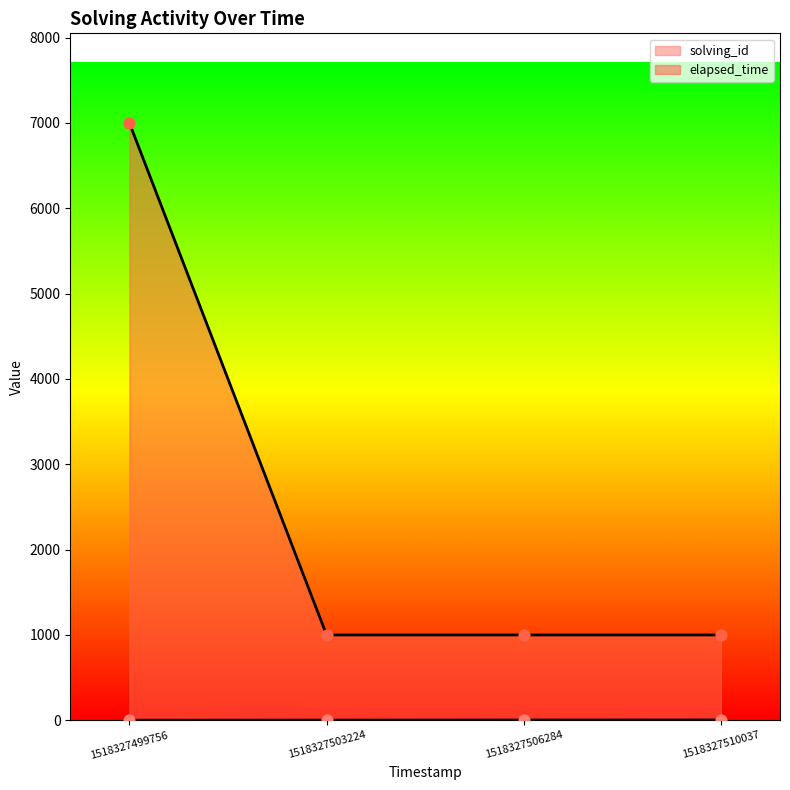

At which category is the sum across all series the highest?

1518327499756